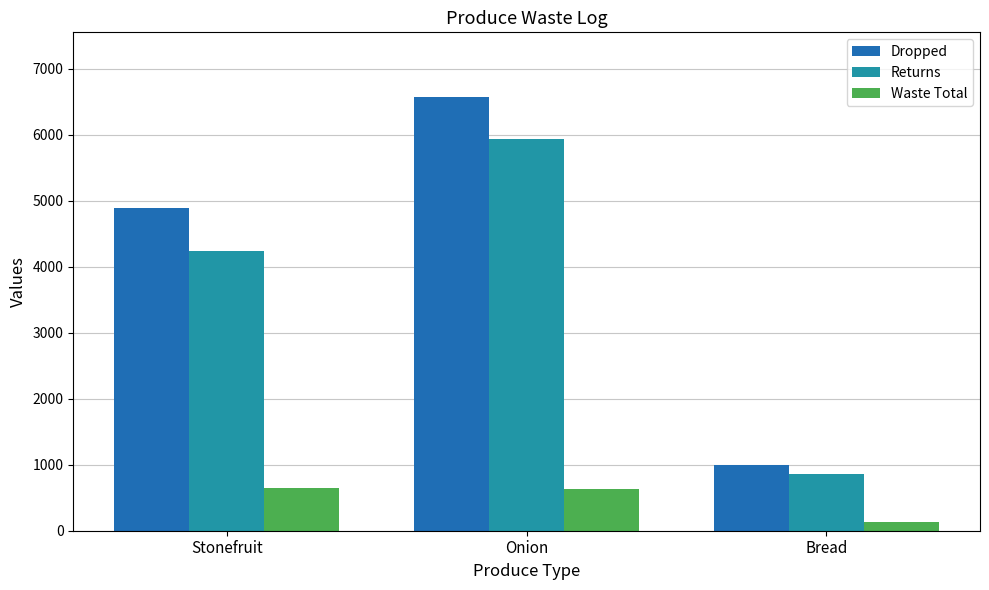

Between Onion and Bread, which series saw the biggest shift?

Dropped